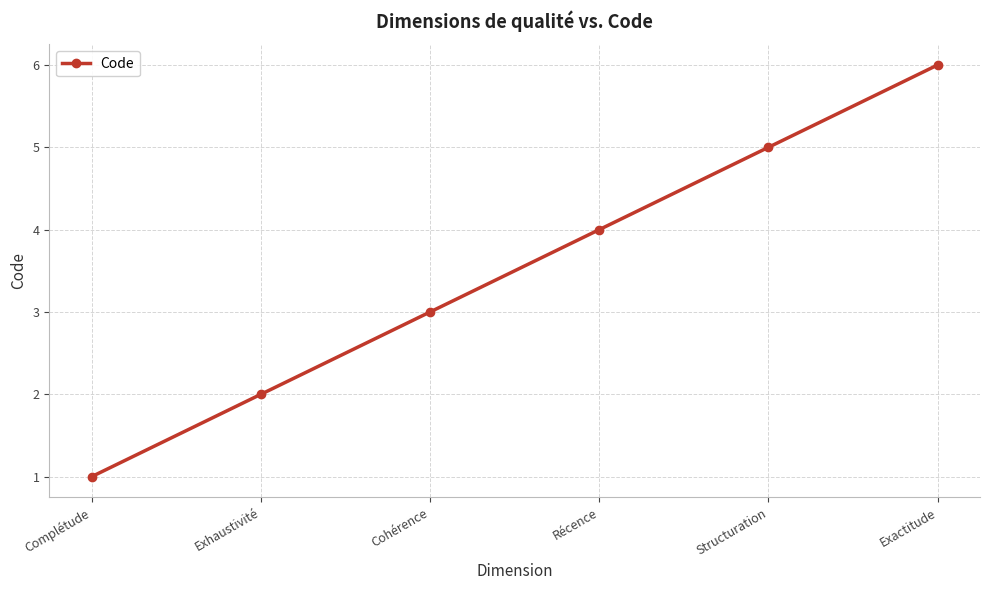

What is the ratio of the value at Récence to the value at Complétude?

4.0